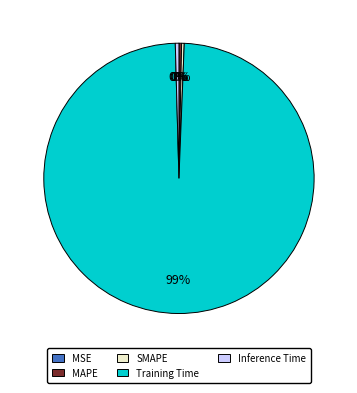

Which category has the biggest portion of the pie?

Training Time